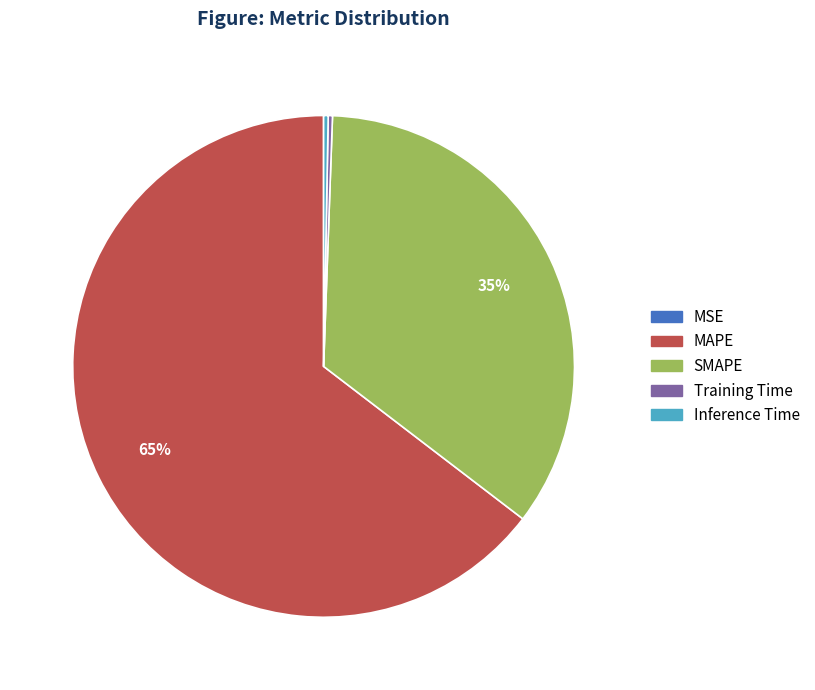

The Inference Time slice represents 0% of the pie. True or false?

True